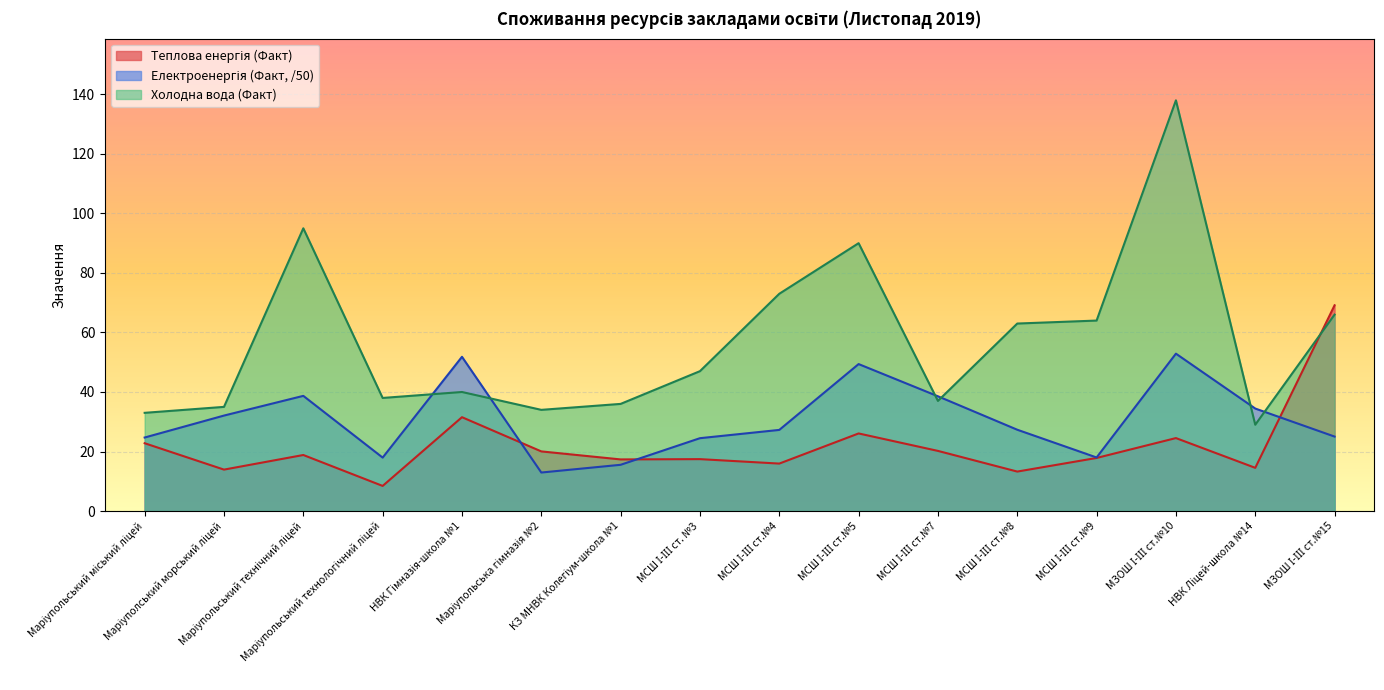

The Теплова енергія (Факт) series shows 13.9 at Маріуполський морський ліцей. True or false?

True